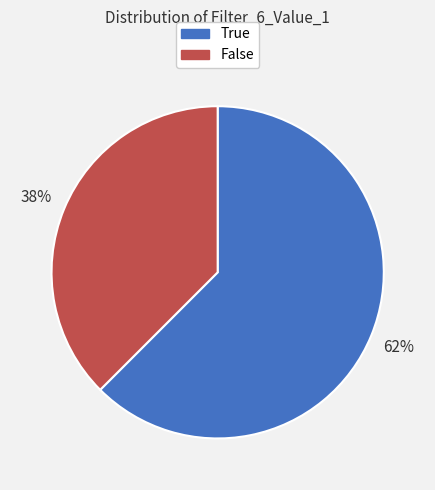

Which category has the biggest portion of the pie?

True